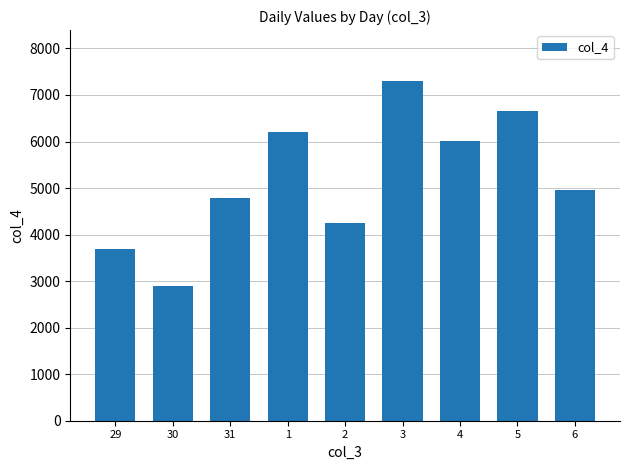

What is the approximate value at 31, to the nearest 100?

4800